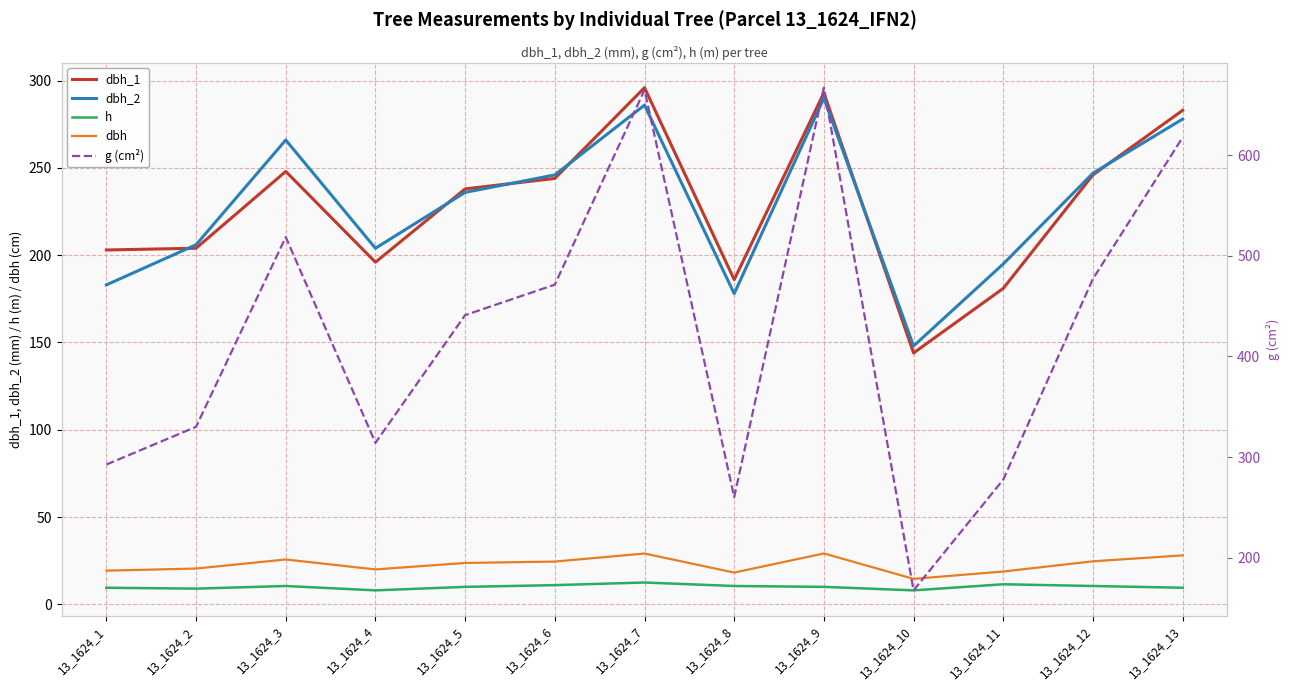

At which category does dbh_2 reach its first local peak?

13_1624_3